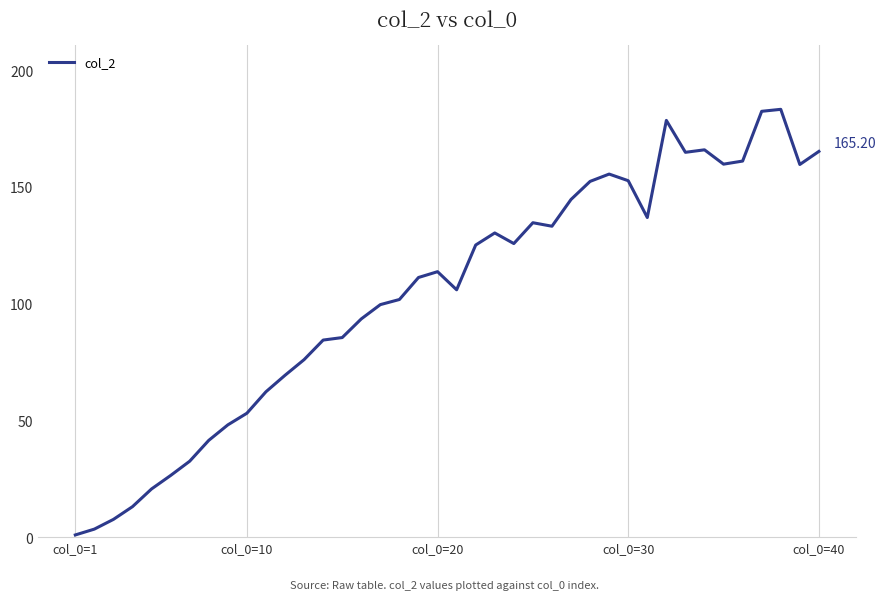

Count the number of values greater than 113.

20